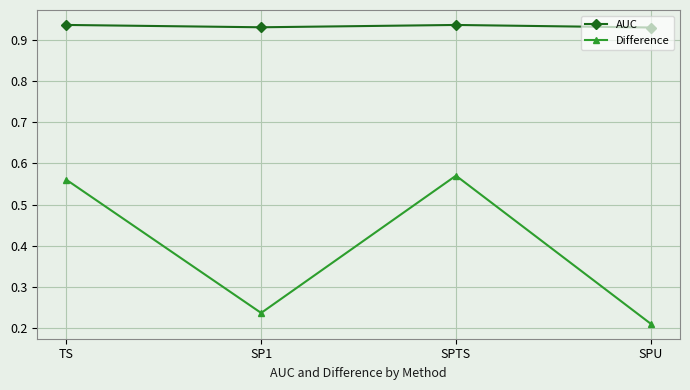

How many interior local peaks does the Difference series have?

1